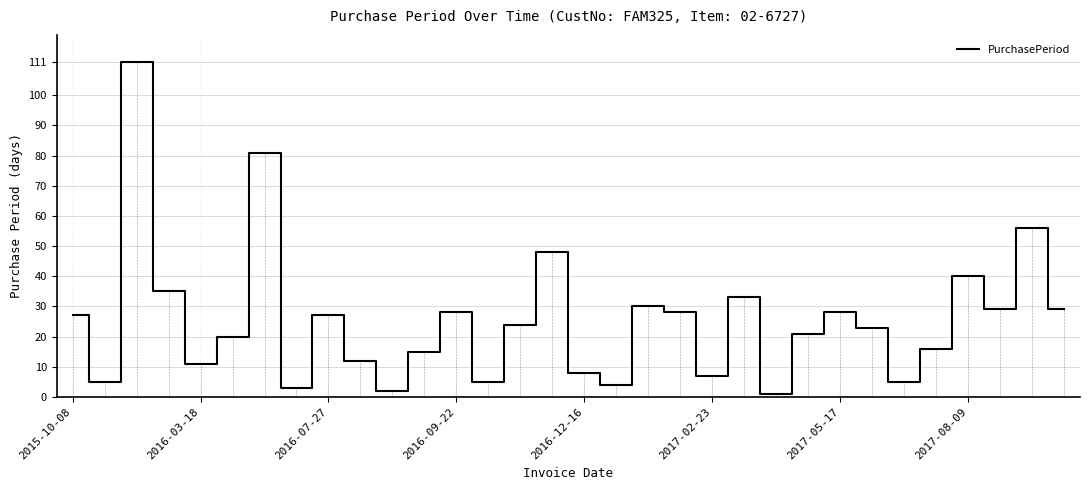

True or false: the data shows 9 at 2017-05-17.

False